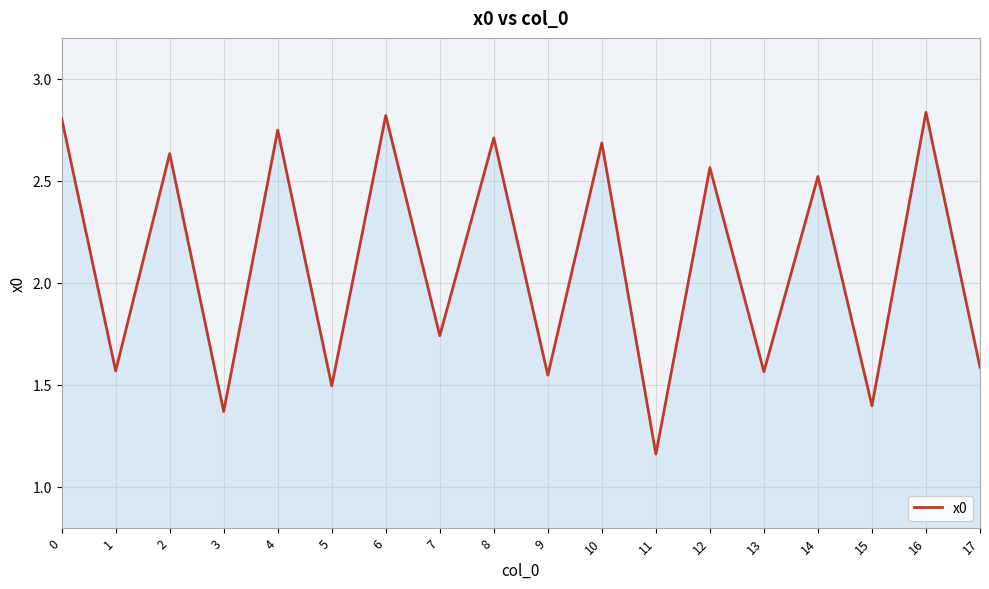

True or false: the data shows 4.5 at 0.

False